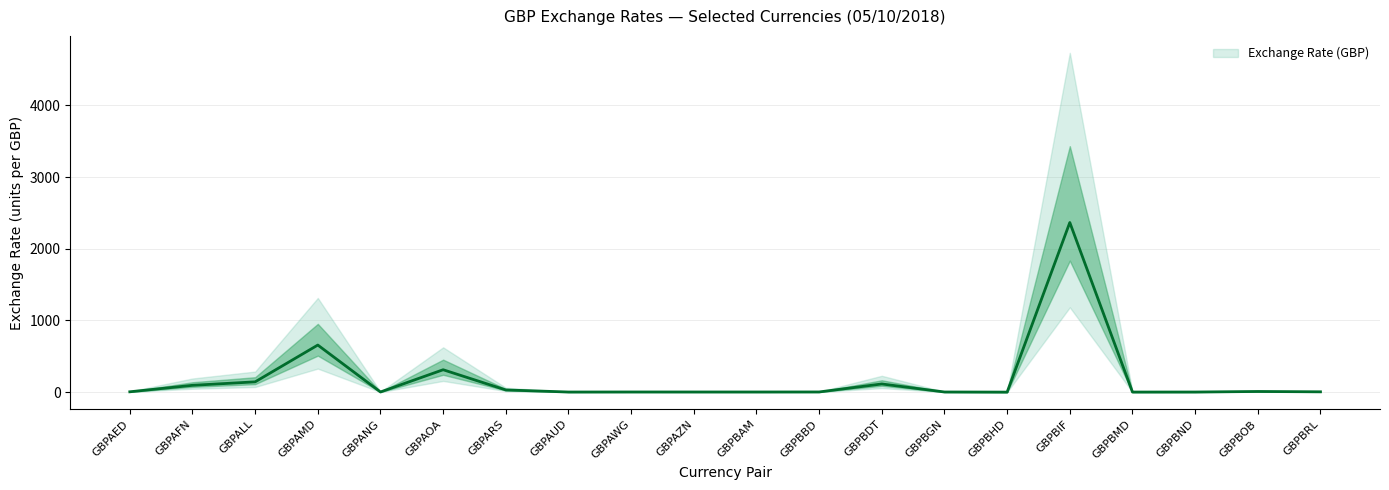

How many lines are shown in the chart?

1